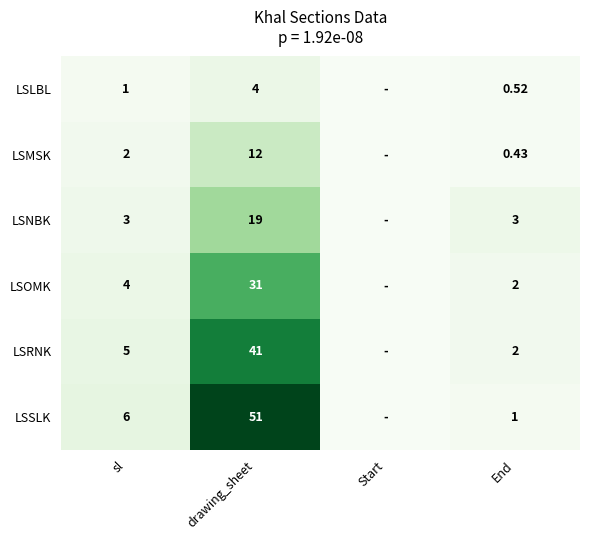

Rank the series at sl from lowest to highest value.

LSLBL, LSMSK, LSNBK, LSOMK, LSRNK, LSSLK